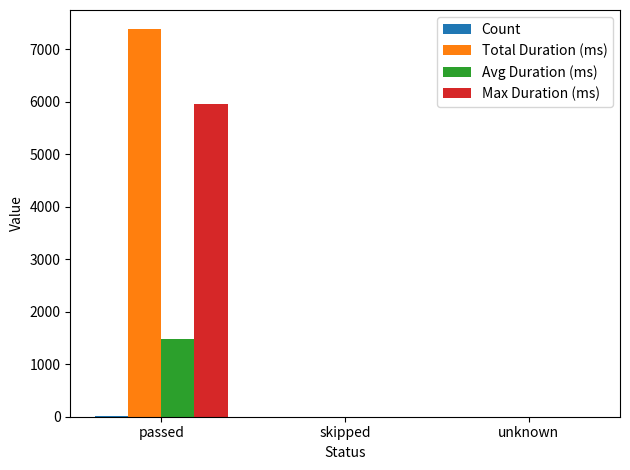

Is the value of Max Duration (ms) at passed greater than the value of Avg Duration (ms) at skipped?

Yes